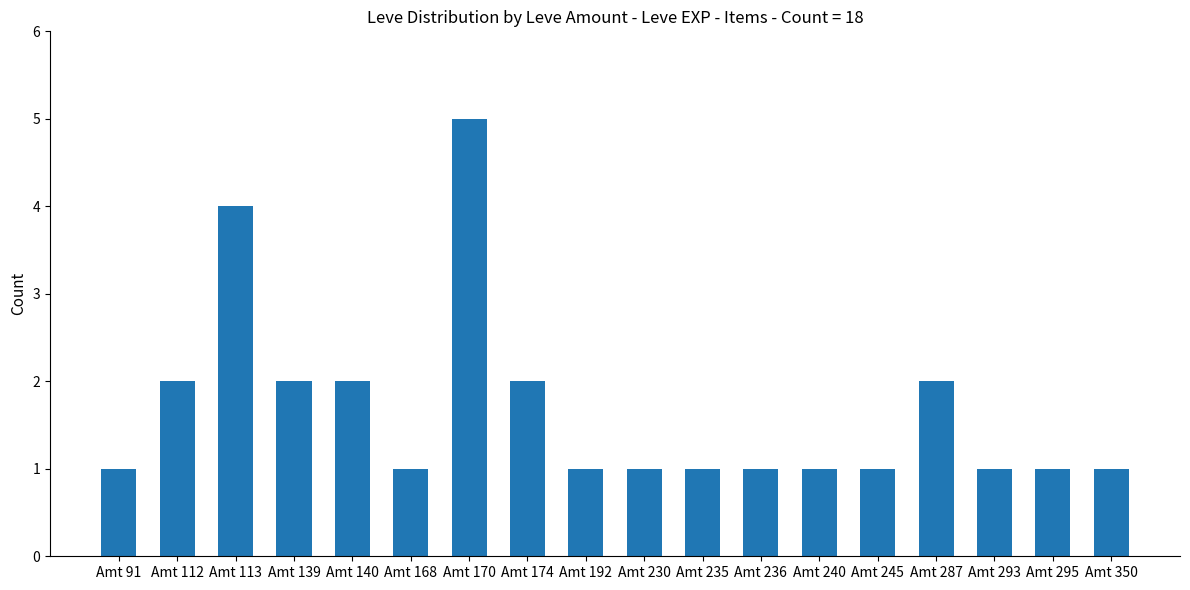

Reading right to left, transcribe all the data shown in this chart.

Amt 350=1	Amt 295=1	Amt 293=1	Amt 287=2	Amt 245=1	Amt 240=1	Amt 236=1	Amt 235=1	Amt 230=1	Amt 192=1	Amt 174=2	Amt 170=5	Amt 168=1	Amt 140=2	Amt 139=2	Amt 113=4	Amt 112=2	Amt 91=1